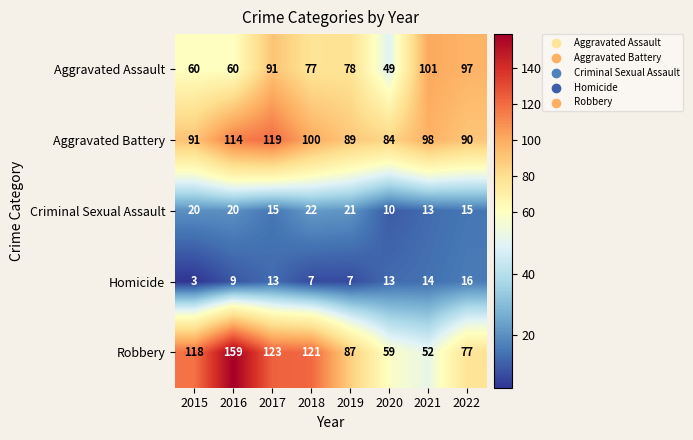

List the series in order of their peak value, lowest first.

Homicide, Criminal Sexual Assault, Aggravated Assault, Aggravated Battery, Robbery